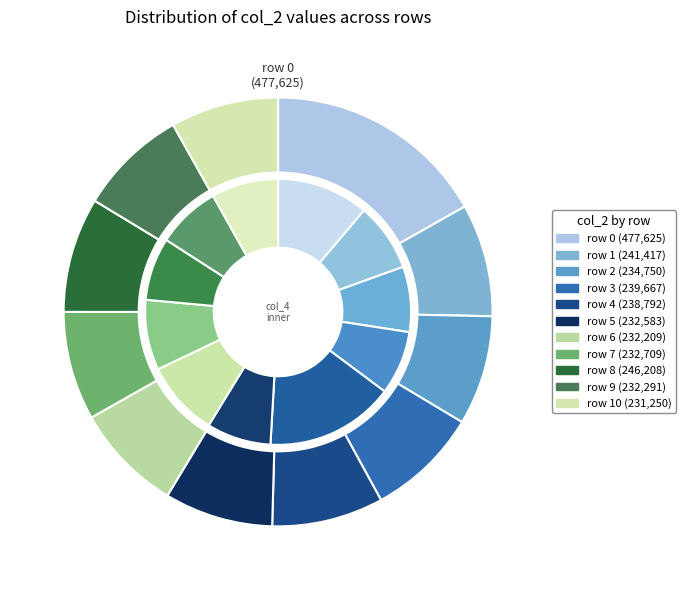

To the nearest percent, what portion does 5 represent?

8%